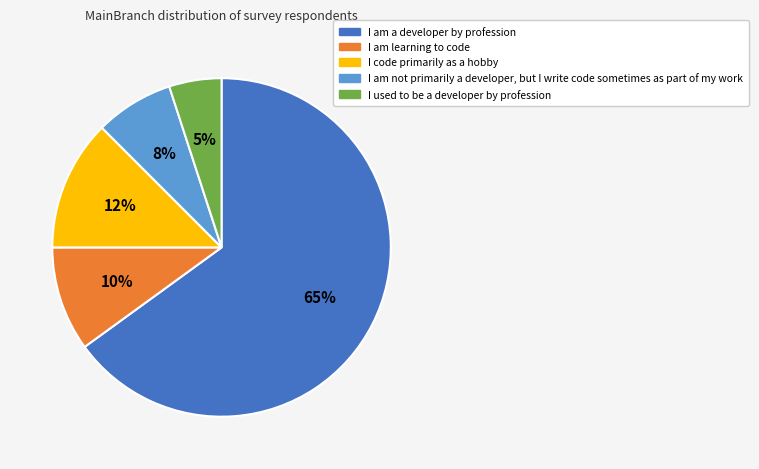

What is the ratio of the value at I am a developer by profession to the value at I used to be a developer by profession?

13.0